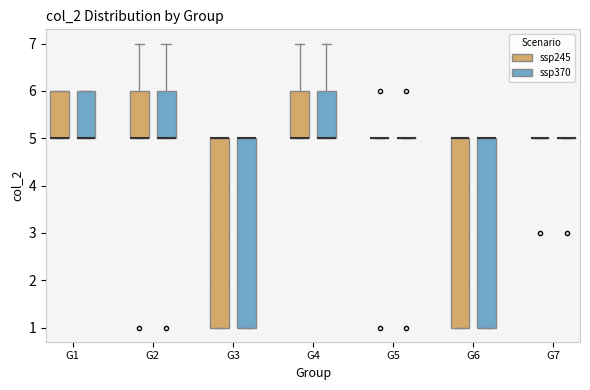

Reading left to right, transcribe this box plot: for each box, give where its median line is, the range the box spans, and where its two whiskers end, as read against the y-axis. The values are not printed on the chart, so give them approximately, as read against the axis.

G1 (ssp245): median 5 (drawn on the box's lower edge), box 5 to 6, whiskers 5 to 6
G1 (ssp370): median 5 (drawn on the box's lower edge), box 5 to 6, whiskers 5 to 6
G2 (ssp245): median 5 (drawn on the box's lower edge), box 5 to 6, whiskers 5 to 7
G2 (ssp370): median 5 (drawn on the box's lower edge), box 5 to 6, whiskers 5 to 7
G3 (ssp245): median 5 (drawn on the box's upper edge), box 1 to 5, whiskers 1 to 5
G3 (ssp370): median 5 (drawn on the box's upper edge), box 1 to 5, whiskers 1 to 5
G4 (ssp245): median 5 (drawn on the box's lower edge), box 5 to 6, whiskers 5 to 7
G4 (ssp370): median 5 (drawn on the box's lower edge), box 5 to 6, whiskers 5 to 7
G5 (ssp245): box collapsed to a line at 5, whiskers 5 to 5
G5 (ssp370): box collapsed to a line at 5, whiskers 5 to 5
G6 (ssp245): median 5 (drawn on the box's upper edge), box 1 to 5, whiskers 1 to 5
G6 (ssp370): median 5 (drawn on the box's upper edge), box 1 to 5, whiskers 1 to 5
G7 (ssp245): box collapsed to a line at 5, whiskers 5 to 5
G7 (ssp370): box collapsed to a line at 5, whiskers 5 to 5